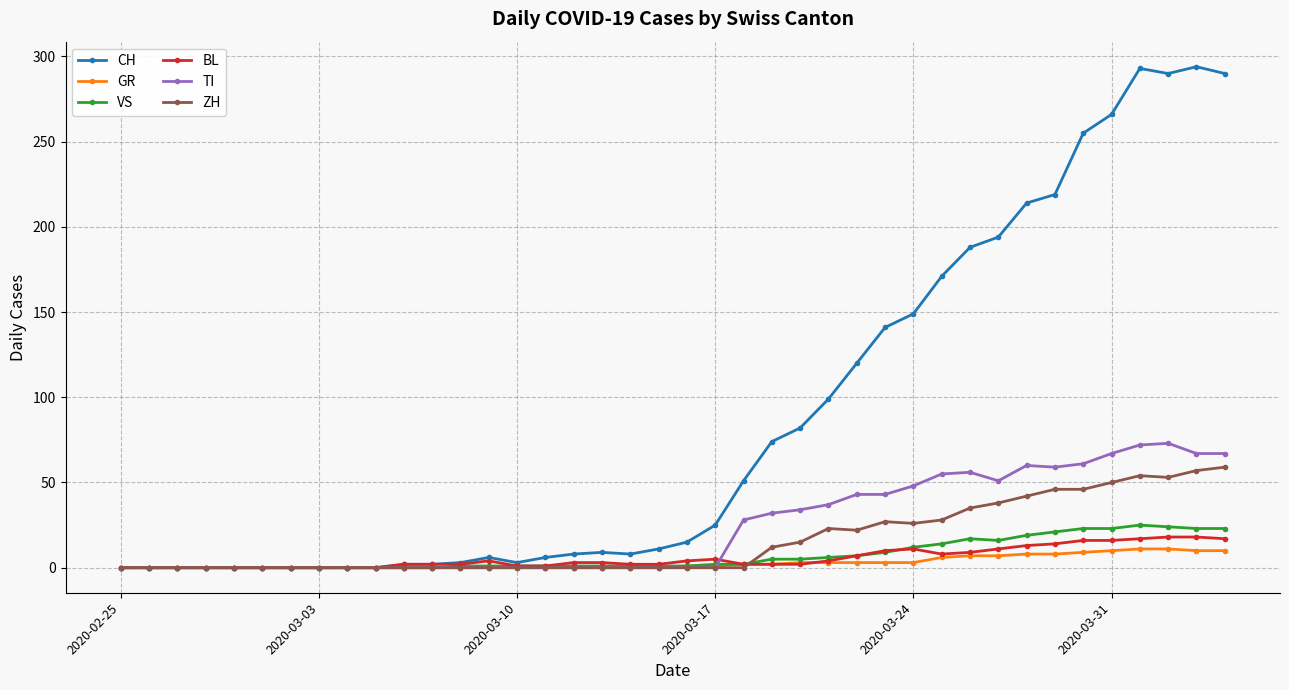

Which series has the largest range (max minus min)?

CH